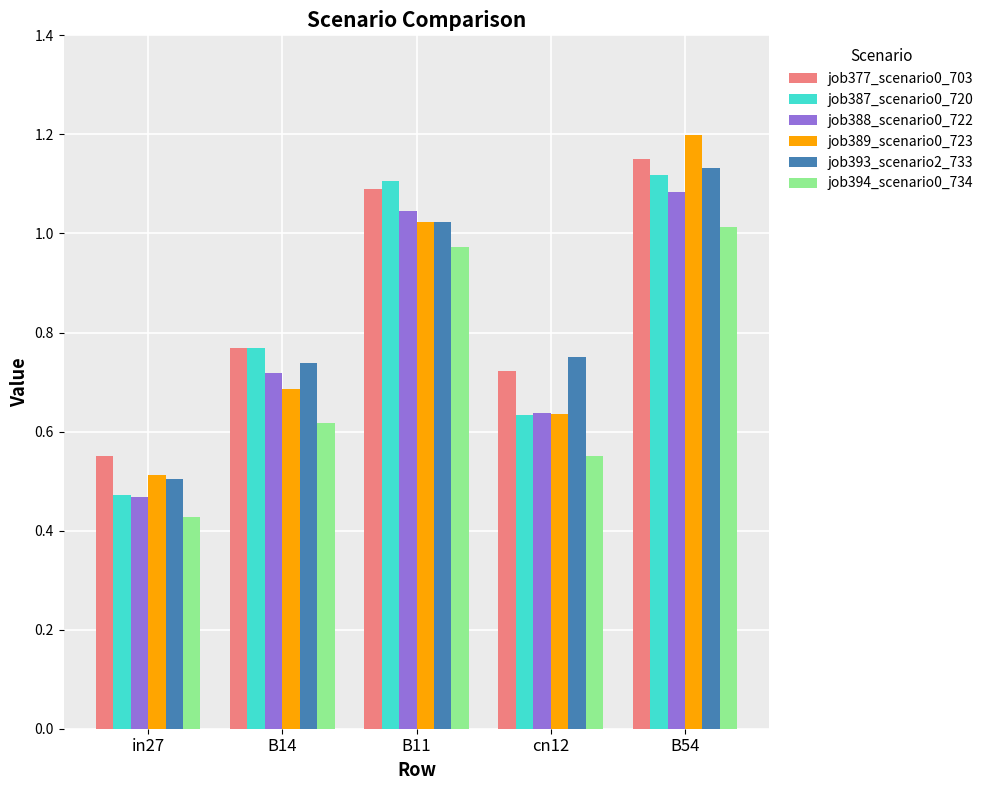

Is it true that job389_scenario0_723 equals 0.2 at cn12?

False